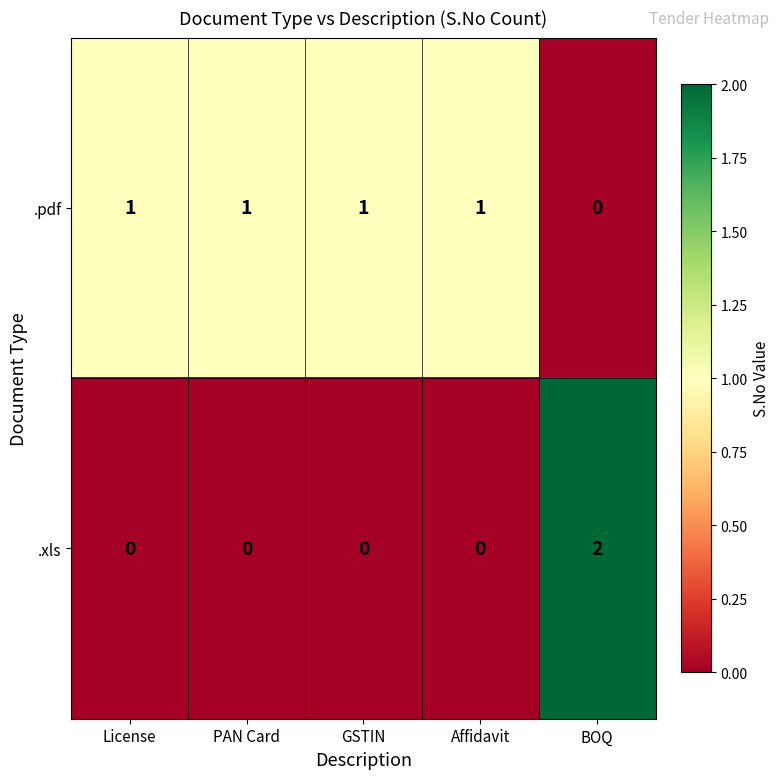

How many .xls values are between 0 and 1?

4